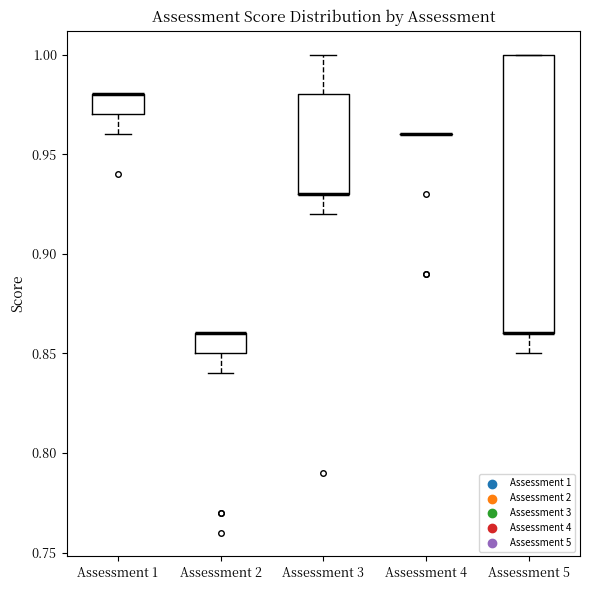

Which box is the tallest, from its lower edge to its upper edge?

Assessment 5